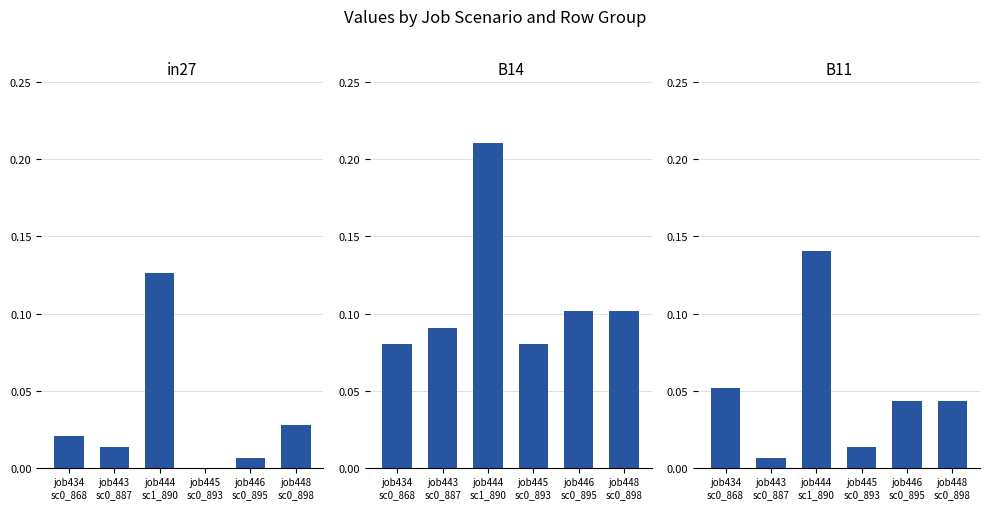

Rank the series at job446
sc0_895 from lowest to highest value.

in27, B11, B14